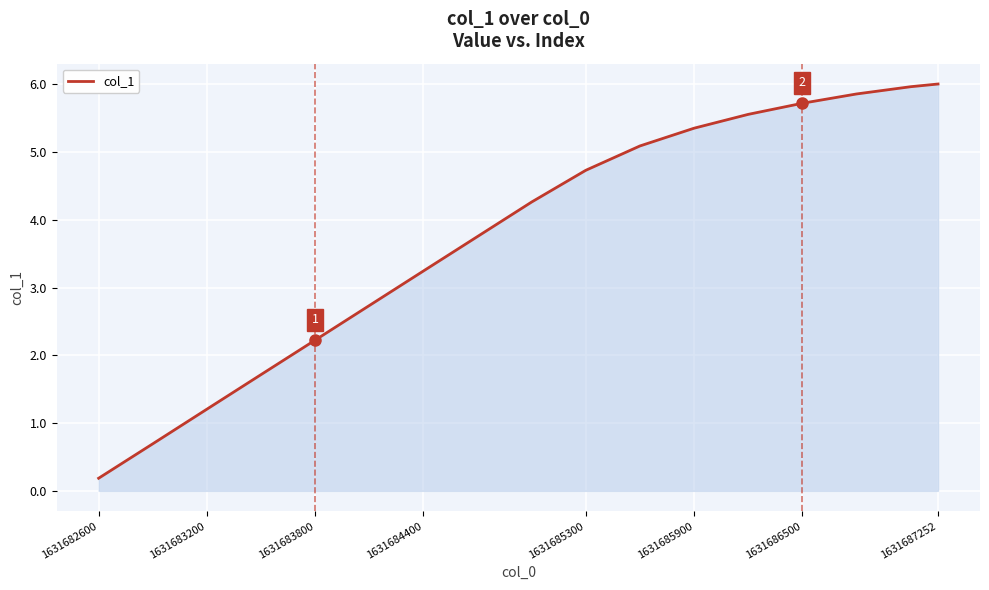

What is the greatest value displayed?

6.0